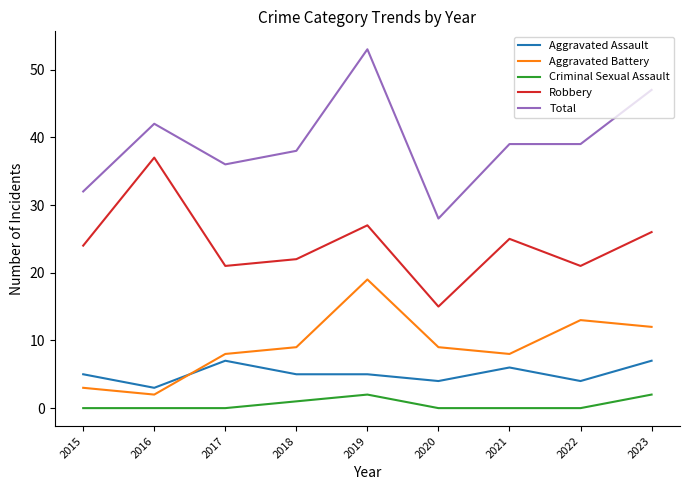

True or false: Aggravated Battery and Total cross at least once.

False